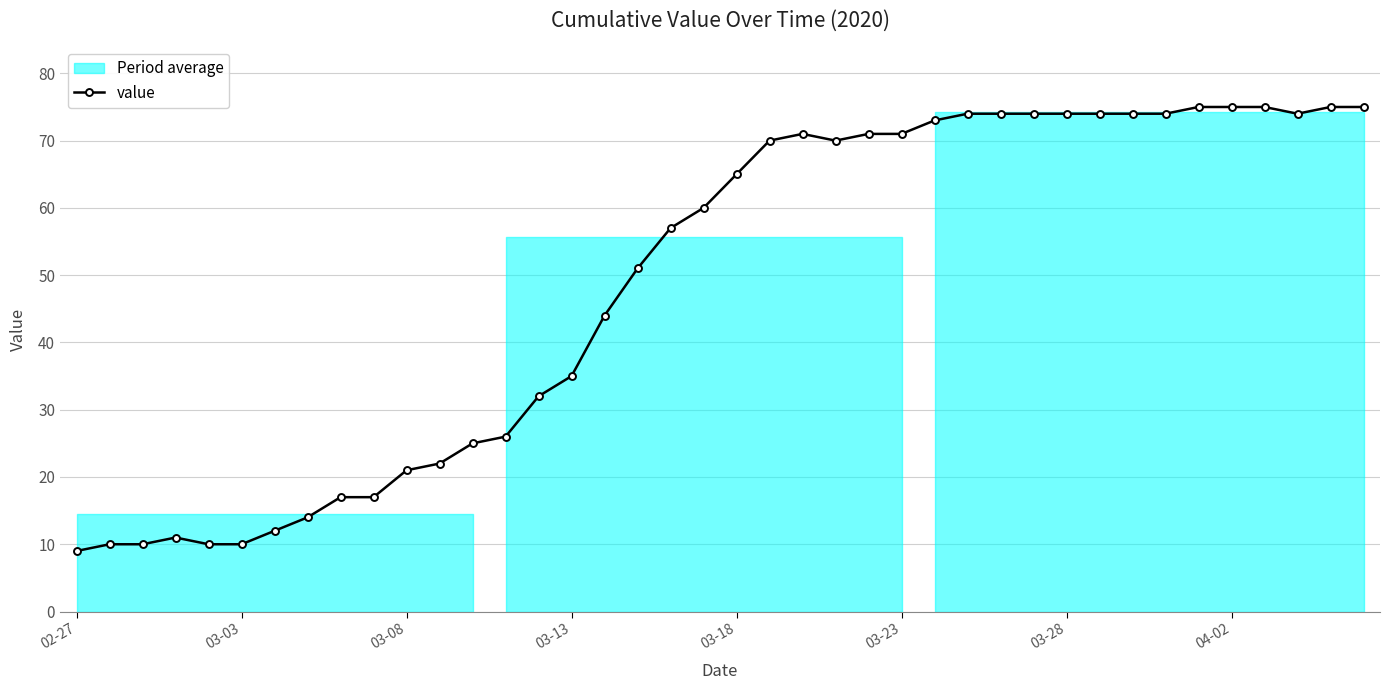

Approximately how many times larger is the value at 14 compared to 22?

0.5